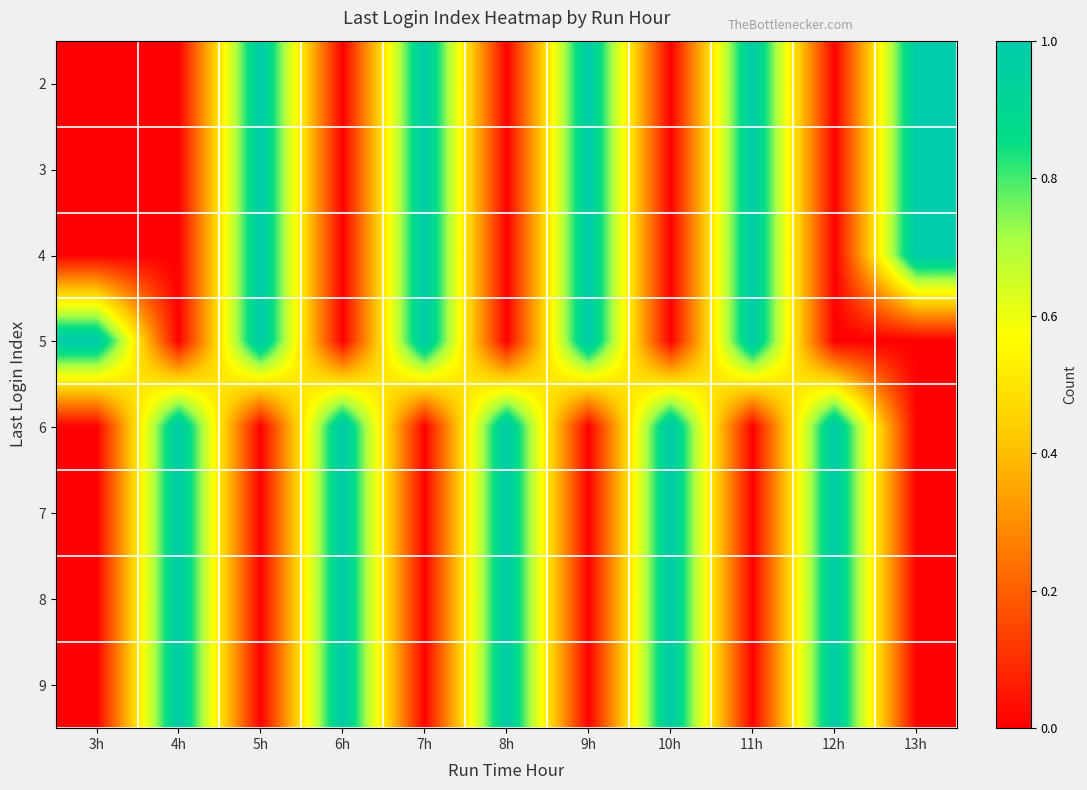

At which category is the sum across all series the highest?

4h